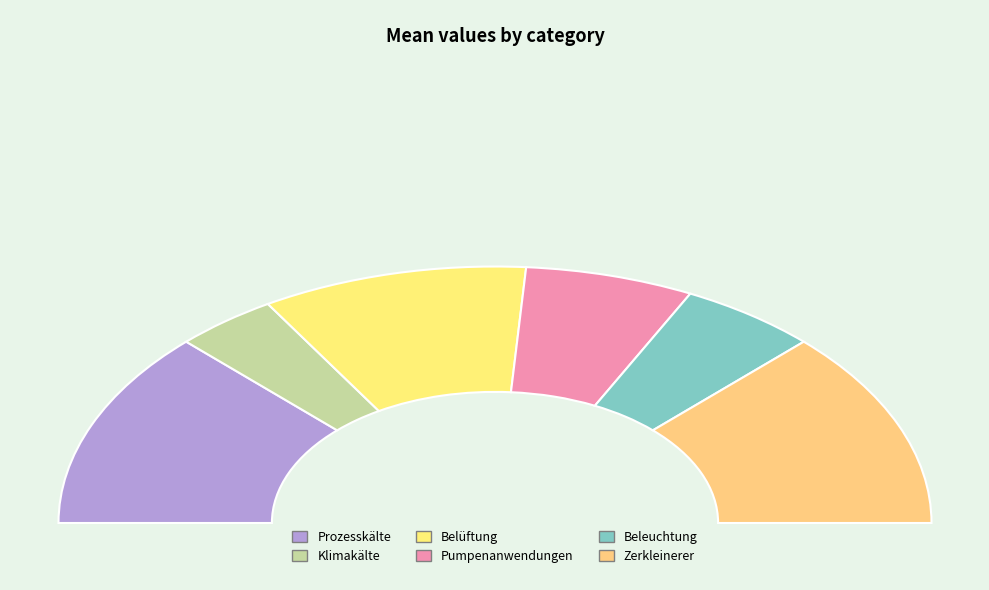

To the nearest percent, what is the combined percentage of Klimakälte and Belüftung?

27%